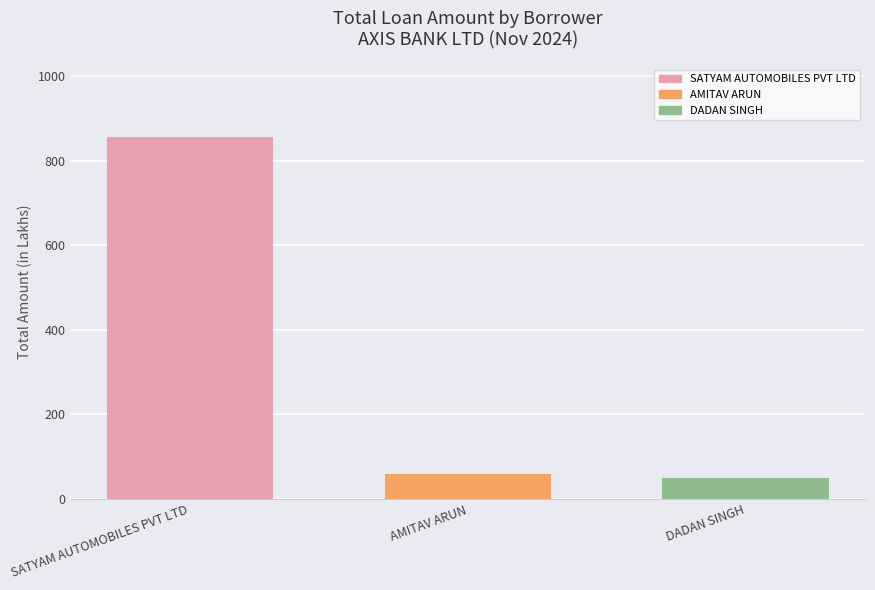

What is the minimum value shown in the chart?

49